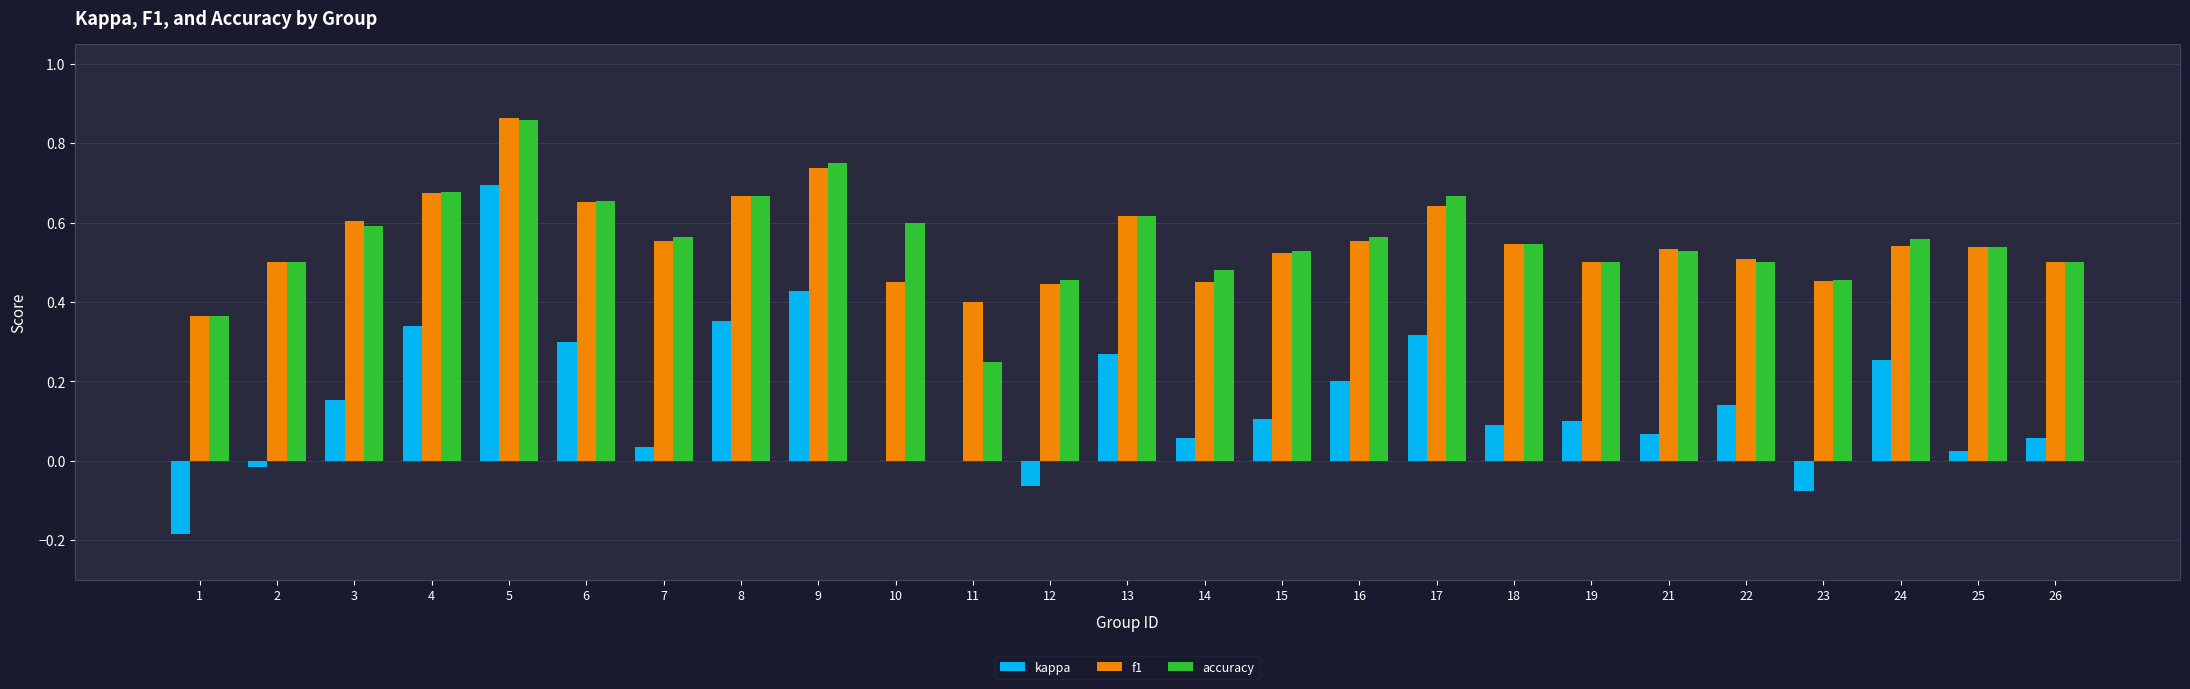

Does the chart contain stacked bars?

No